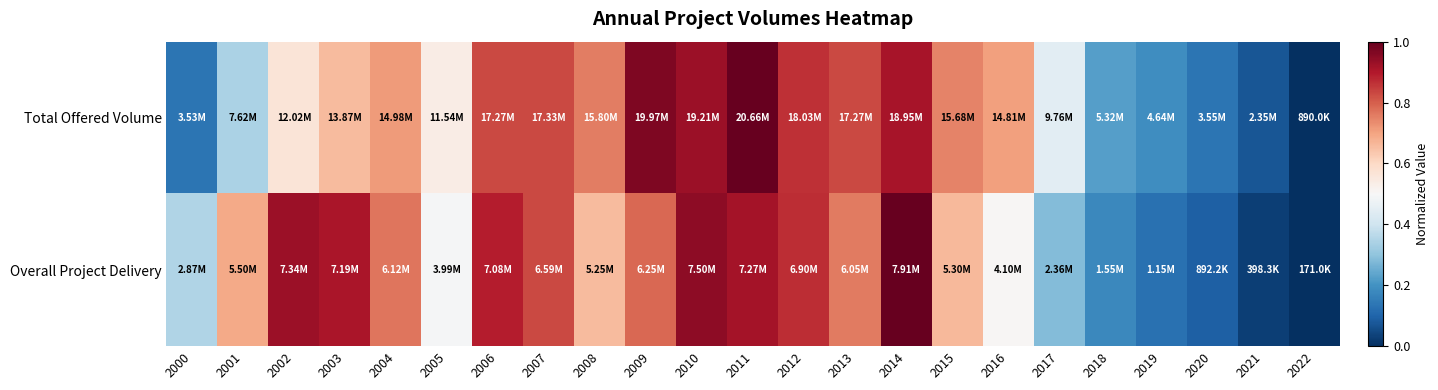

Reading left to right, list all the values displayed in this chart.

Total Offered Volume: 2000=0.1	2001=0.3	2002=0.6	2003=0.7	2004=0.7	2005=0.5	2006=0.8	2007=0.8	2008=0.8	2009=1.0	2010=0.9	2011=1.0	2012=0.9	2013=0.8	2014=0.9	2015=0.7	2016=0.7	2017=0.4	2018=0.2	2019=0.2	2020=0.1	2021=0.1	2022=0.0
Overall Project Delivery: 2000=0.3	2001=0.7	2002=0.9	2003=0.9	2004=0.8	2005=0.5	2006=0.9	2007=0.8	2008=0.7	2009=0.8	2010=0.9	2011=0.9	2012=0.9	2013=0.8	2014=1.0	2015=0.7	2016=0.5	2017=0.3	2018=0.2	2019=0.1	2020=0.1	2021=0.0	2022=0.0